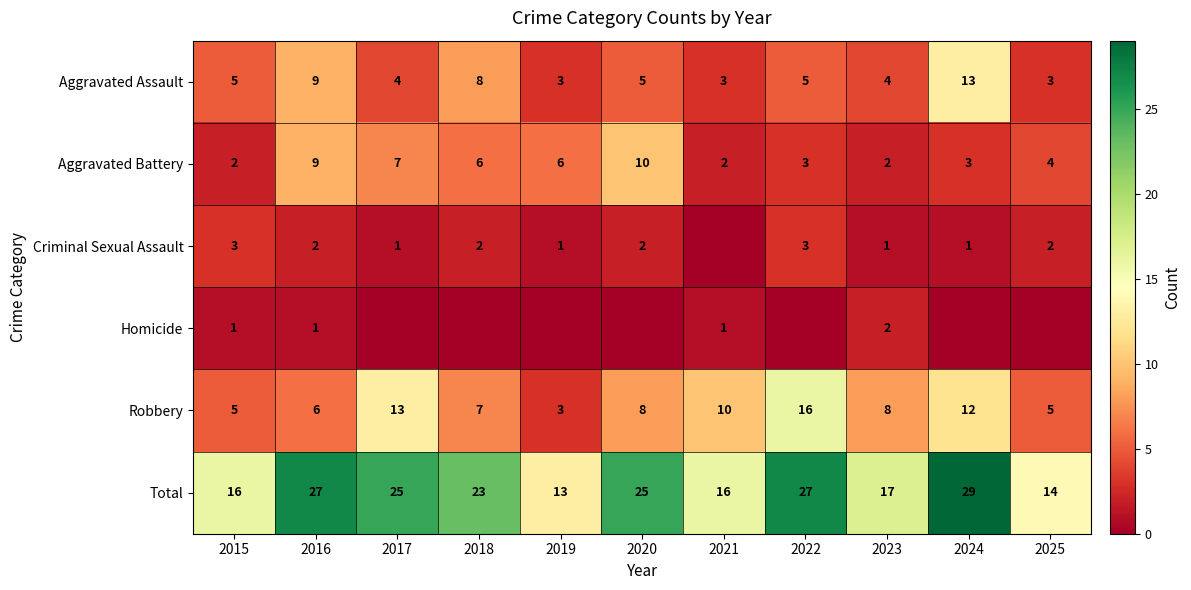

At which category does the chart reach its peak across all series?

2024